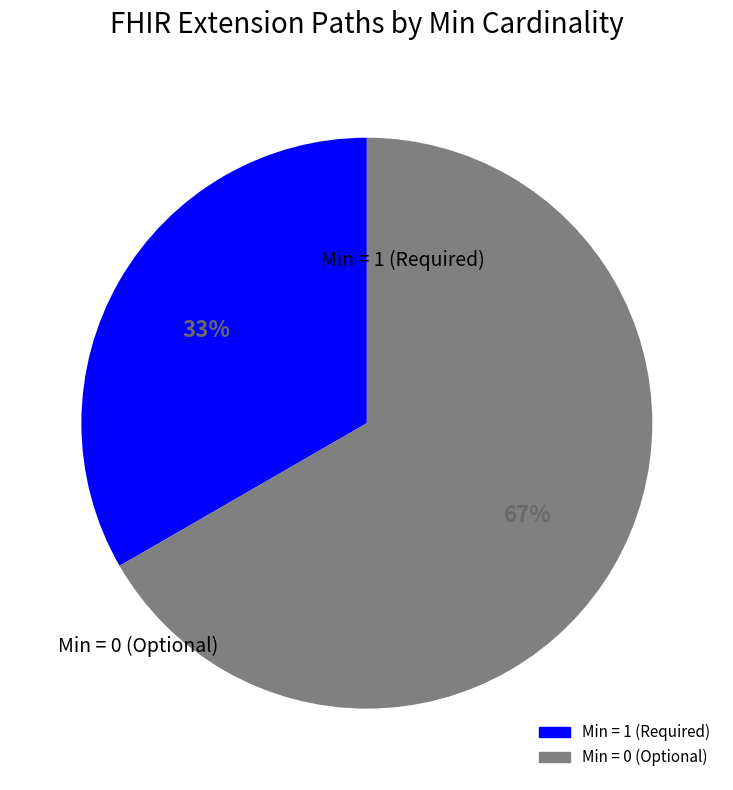

Does any single category account for the majority?

Yes